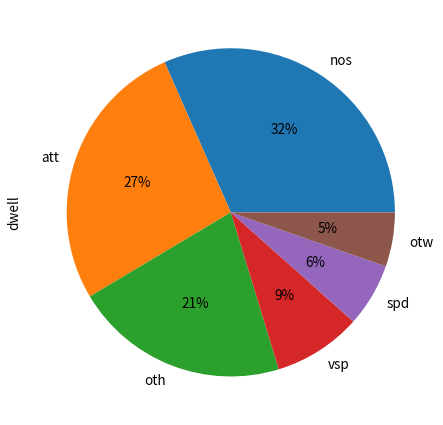

Rank the categories by value from highest to lowest.

nos, att, oth, vsp, spd, otw